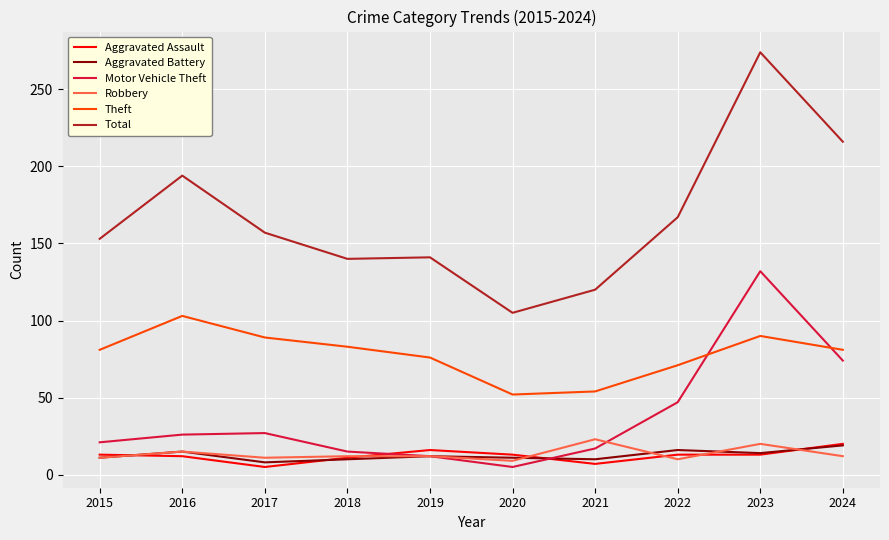

What is the smallest value displayed?

5